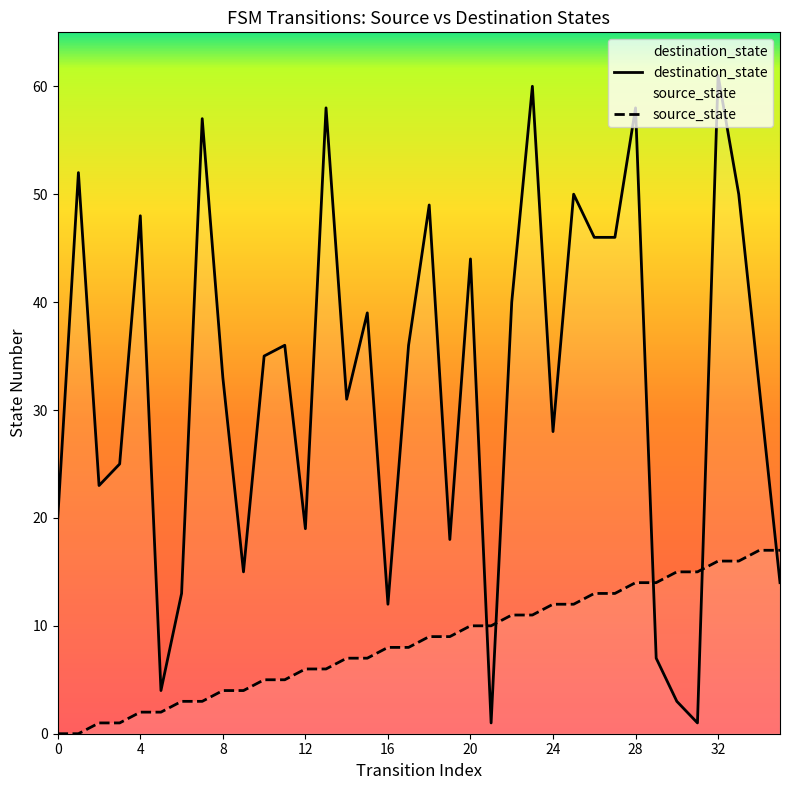

Which series has the widest spread of values?

destination_state